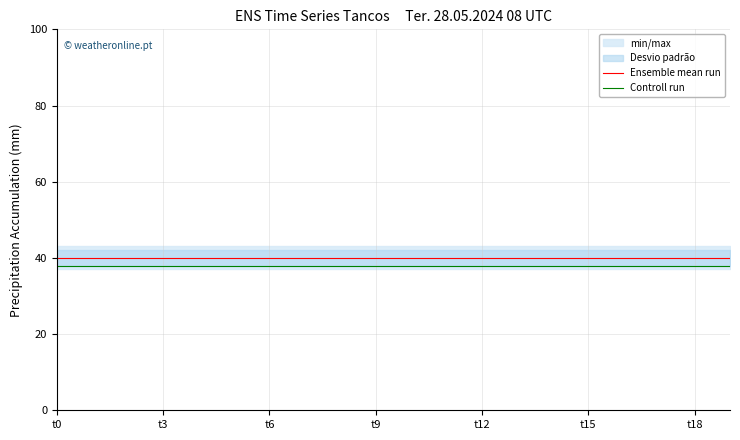

True or false: Controll run and Ensemble mean run intersect in this chart.

False